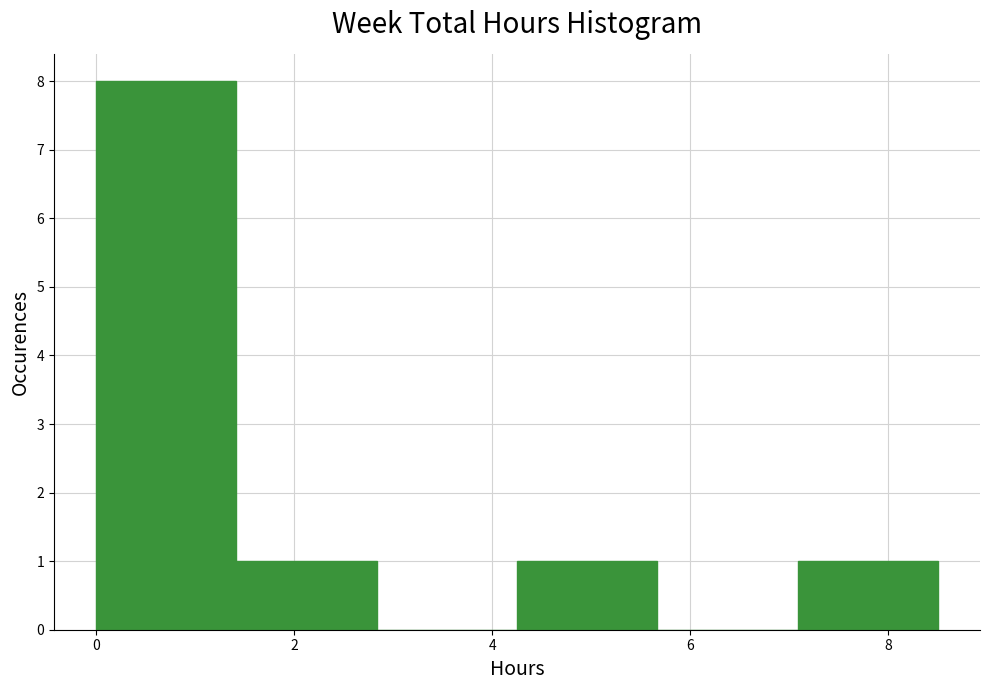

Reading left to right, list every bar in this chart as the range it spans on the x-axis followed by its height. Neither the bar edges nor the heights are printed on the chart, so give them approximately, as read against the axes.

0.0 to 1.4: 8
1.4 to 2.8: 1
2.8 to 4.2: 0
4.2 to 5.6: 1
5.6 to 7.0: 0
7.0 to 8.6: 1